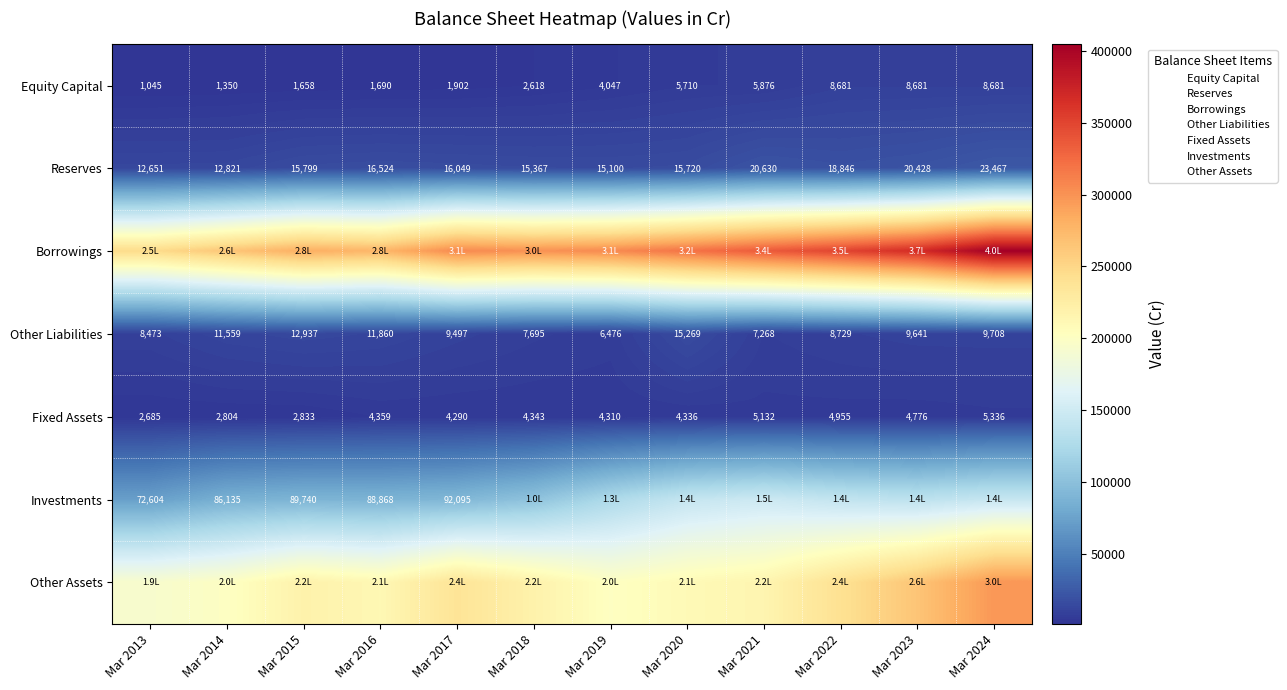

What is the minimum value for Equity Capital?

1045